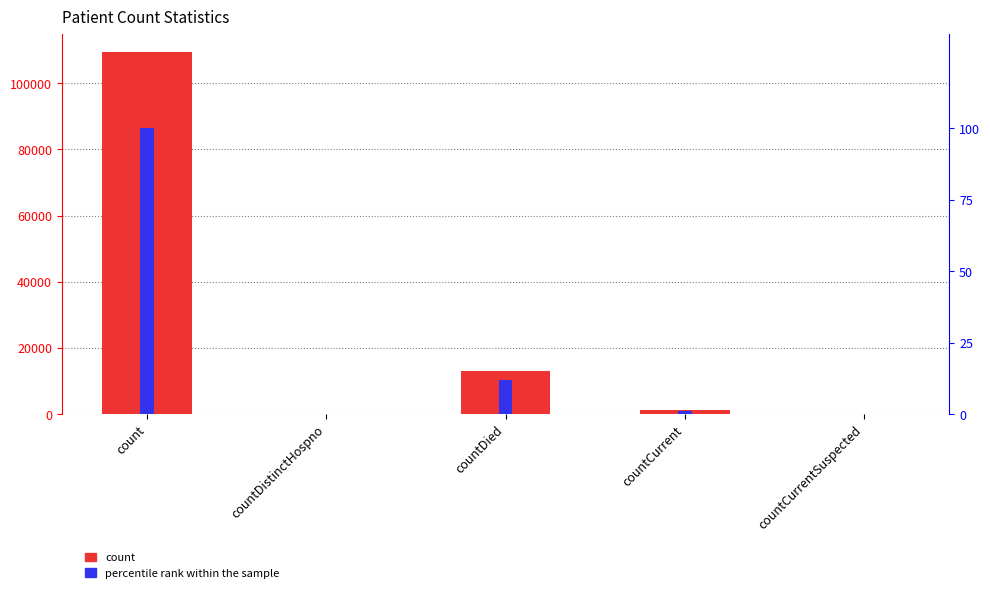

How many bars are there in each group?

2